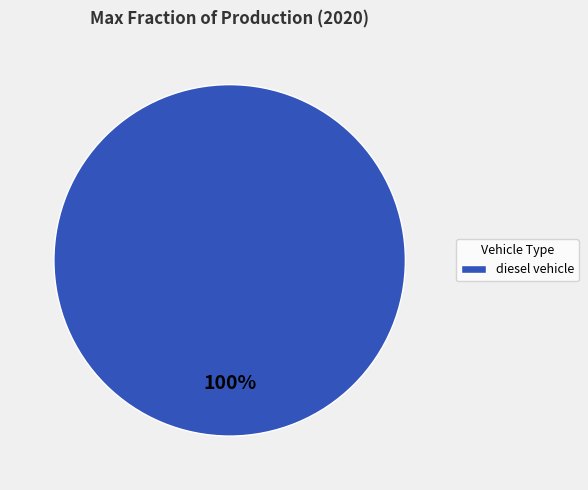

Which category accounts for the majority?

diesel vehicle